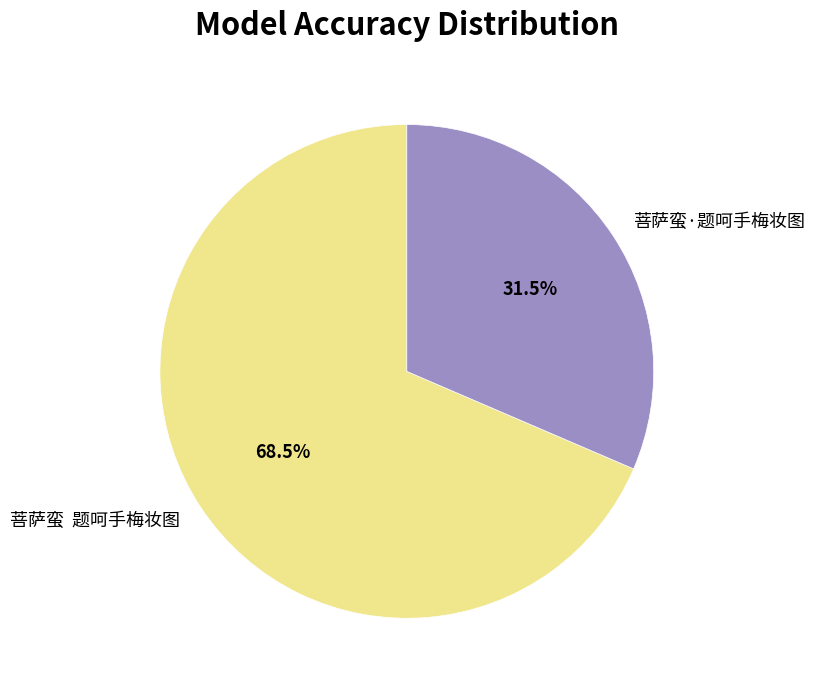

What is the ratio of the value at 菩萨蛮 题呵手梅妆图 to the value at 菩萨蛮·题呵手梅妆图?

2.2